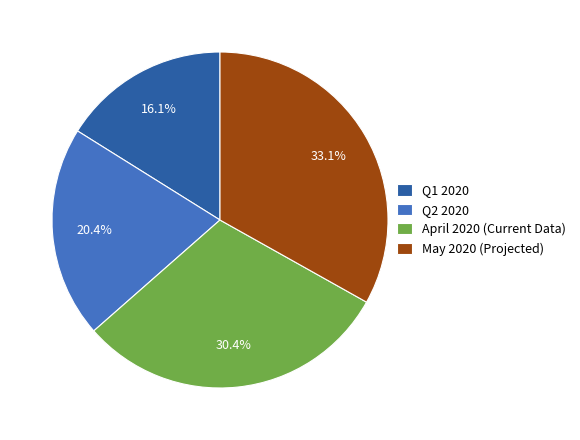

Count the number of slices in the pie.

4